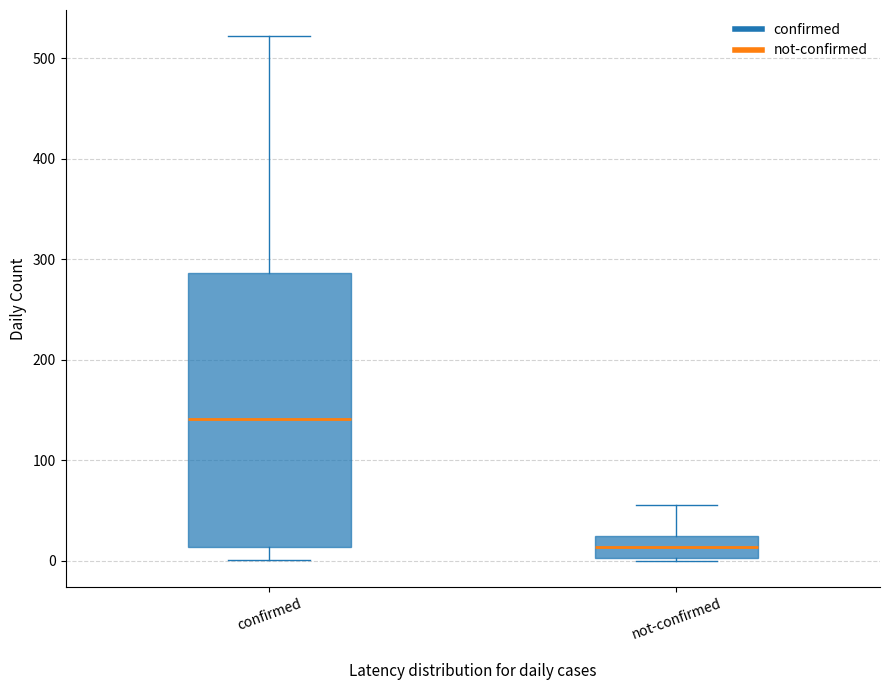

Which box is the tallest, from its lower edge to its upper edge?

confirmed